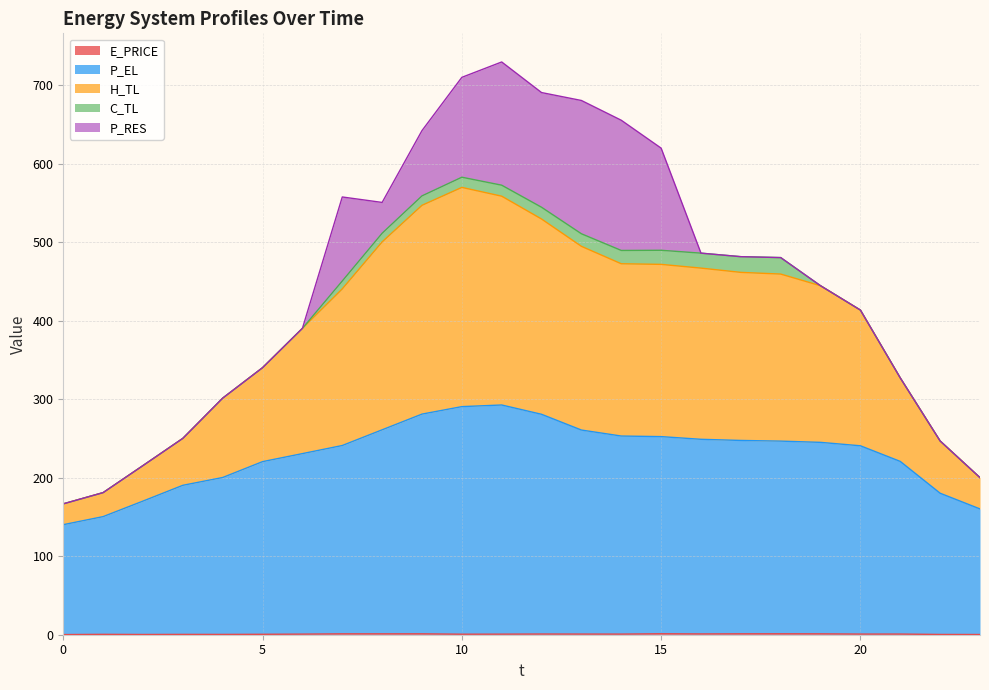

True or false: H_TL and P_EL cross at least once.

False